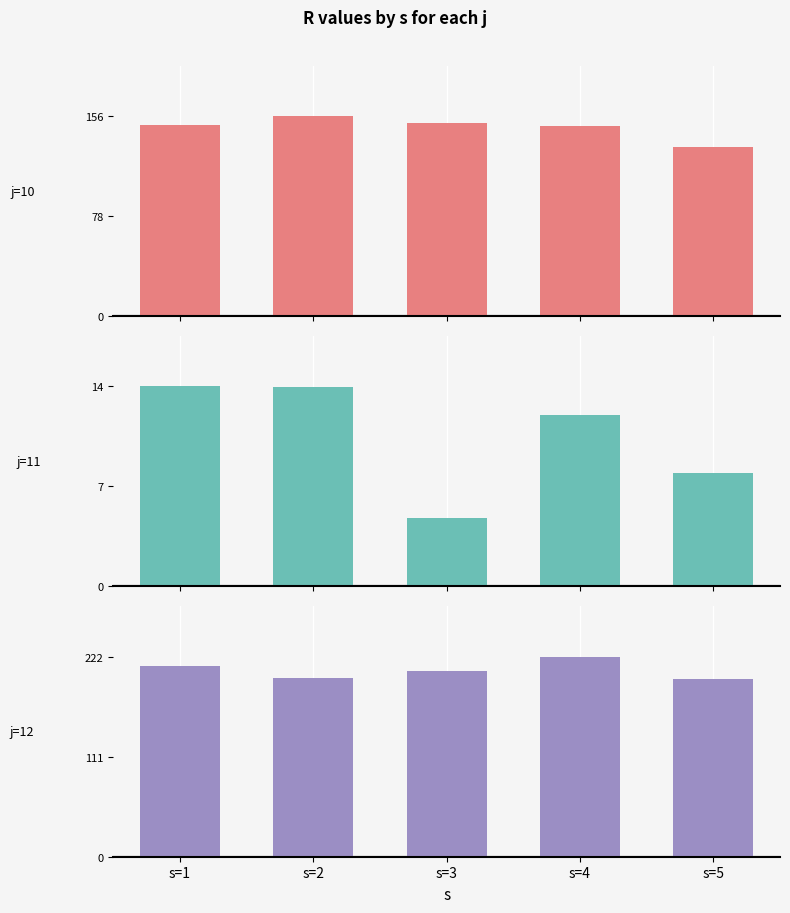

What is the difference between the j=11 values at s=5 and s=1?

6.4